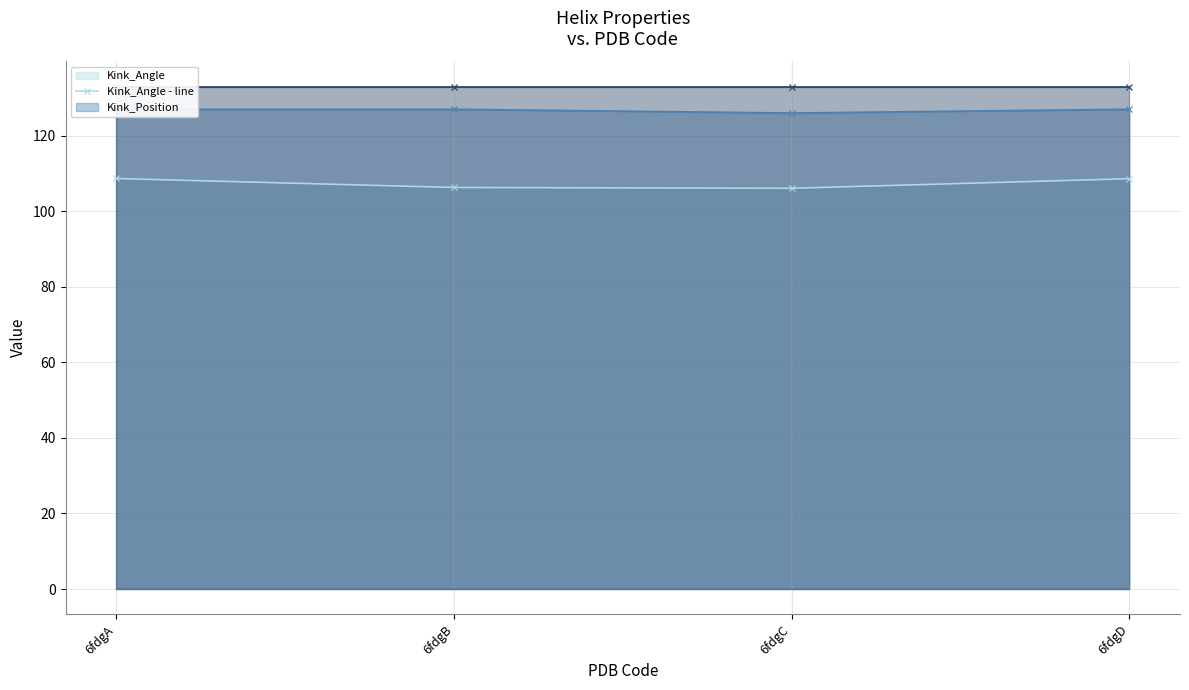

True or false: Helix_End - line and Kink_Angle - line cross at least once.

False